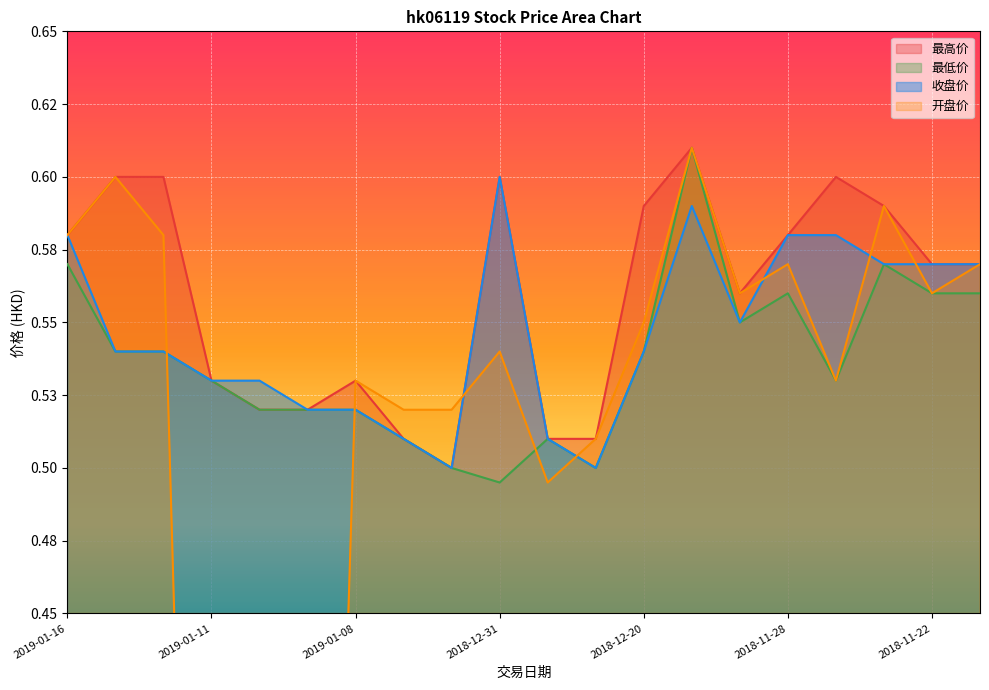

How many interior local valleys does the 最高价 series have?

2